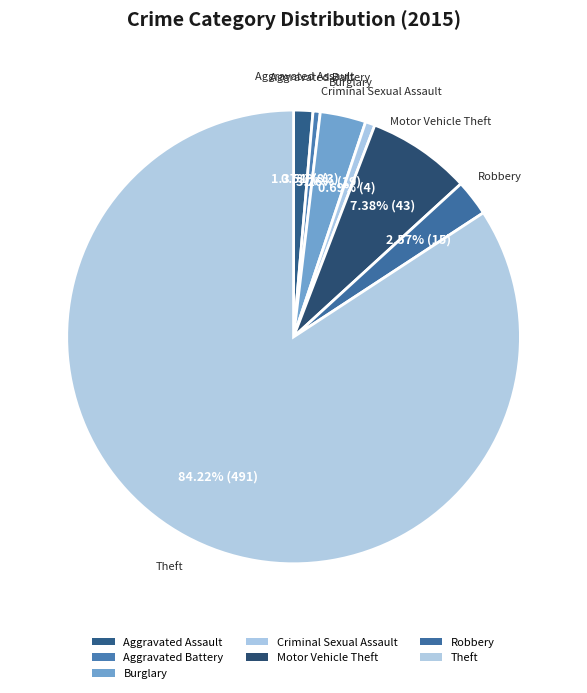

Does any single category account for the majority?

Yes